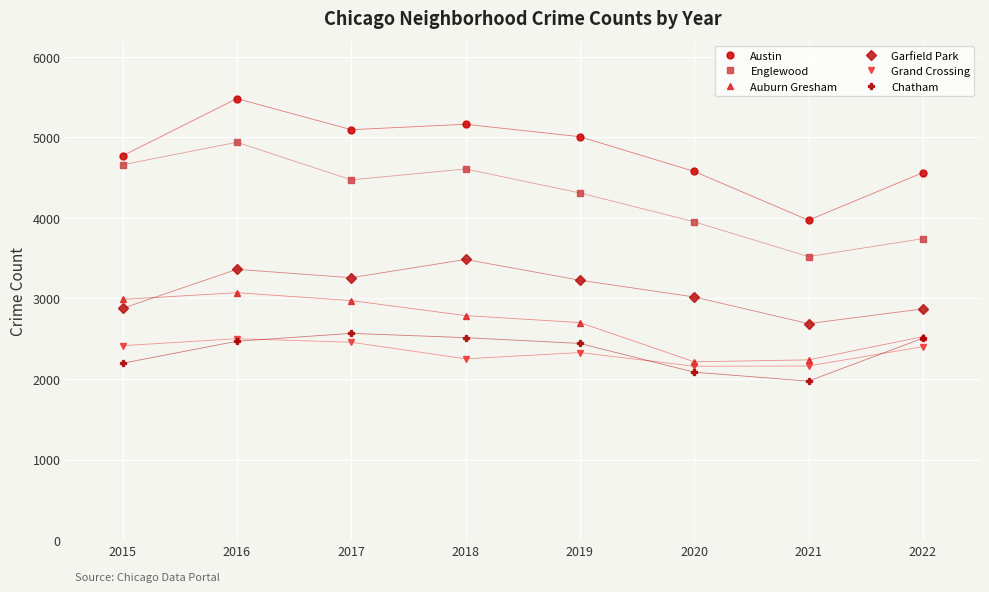

True or false: Englewood has a value of 2400 at 2019.

False